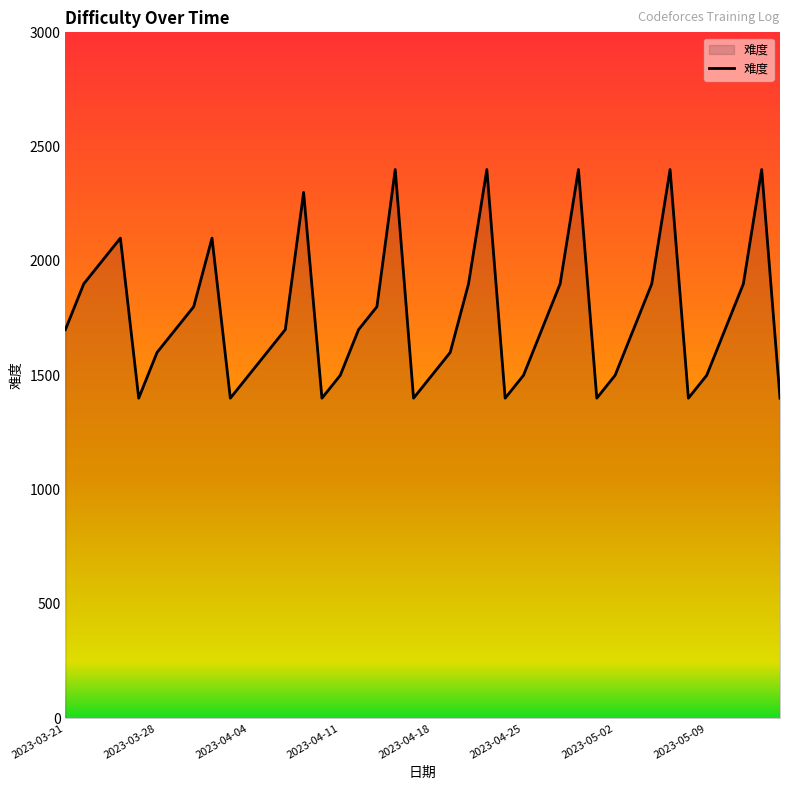

What is the difference between the maximum and minimum values?

1000